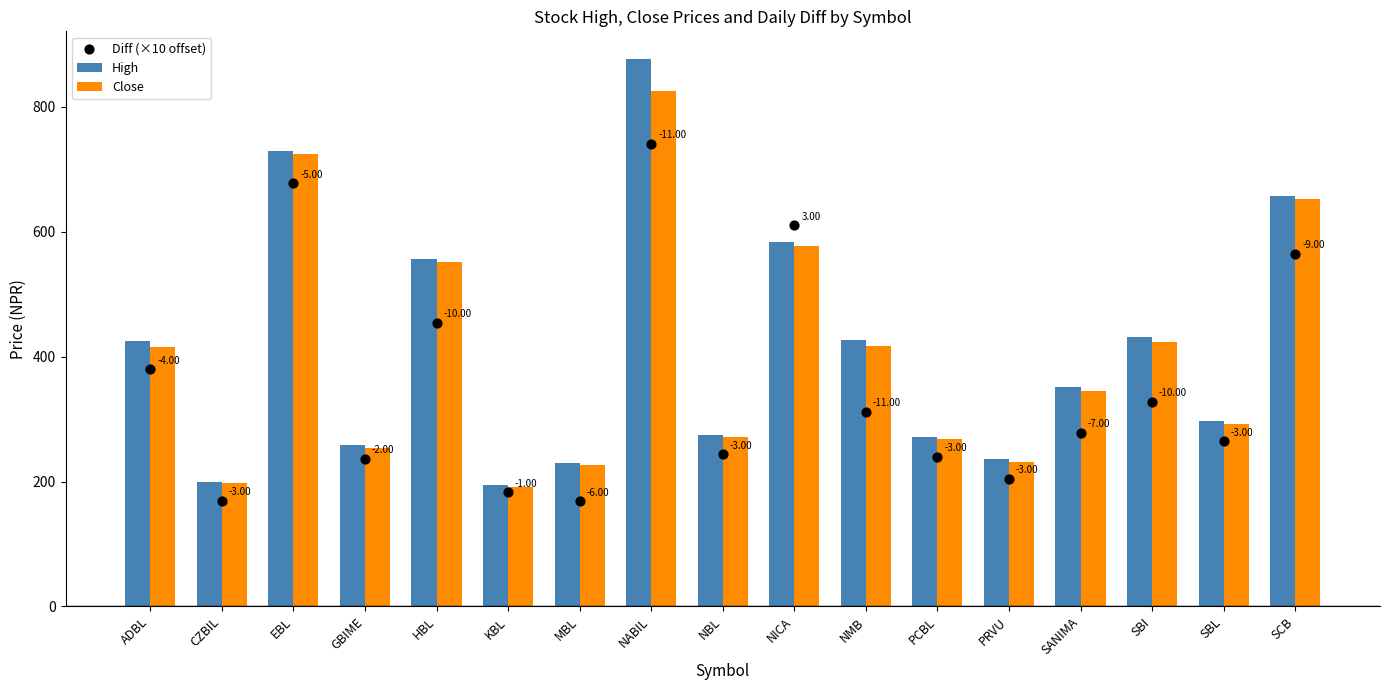

Which series contains the highest Y value?

High